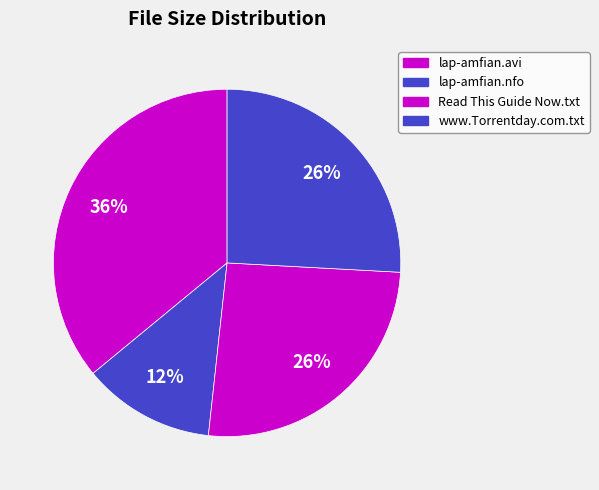

What is the largest slice in the pie chart?

lap-amfian.avi